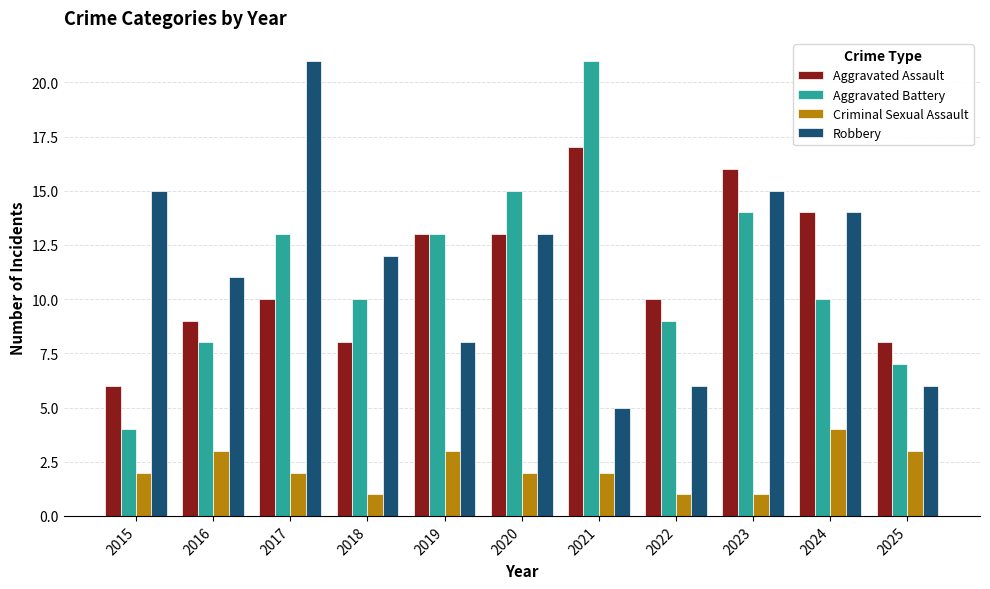

Reading left to right, transcribe all the data shown in this chart.

Aggravated Assault: 6	9	10	8	13	13	17	10	16	14	8
Aggravated Battery: 4	8	13	10	13	15	21	9	14	10	7
Criminal Sexual Assault: 2	3	2	1	3	2	2	1	1	4	3
Robbery: 15	11	21	12	8	13	5	6	15	14	6